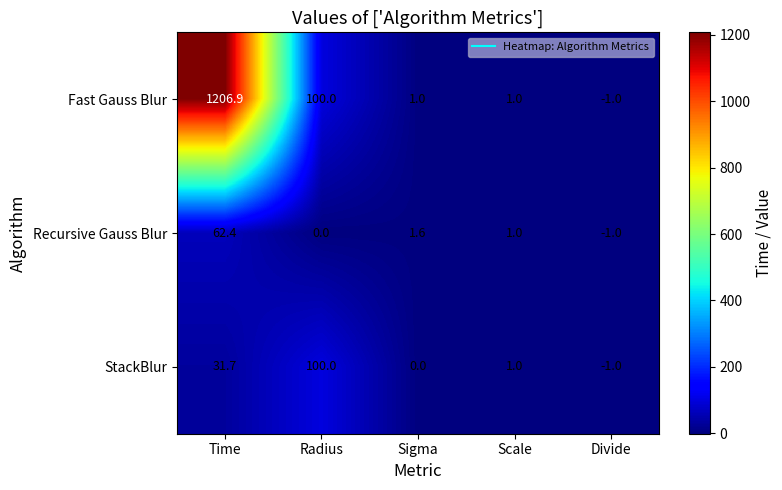

What is the spread (max minus min) of values at Sigma?

1.6